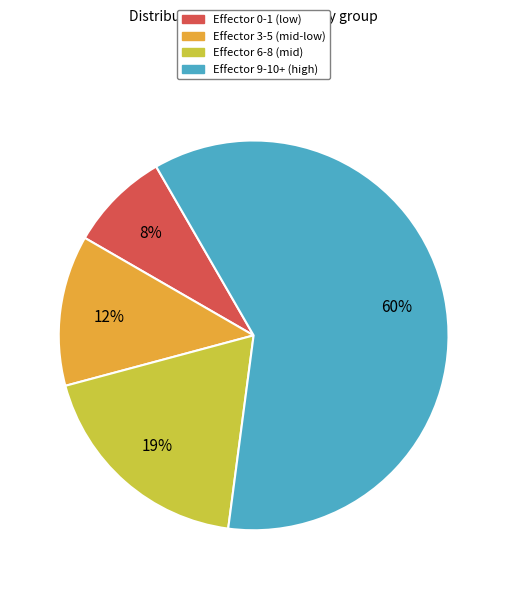

Is there any slice that represents more than half of the pie?

Yes